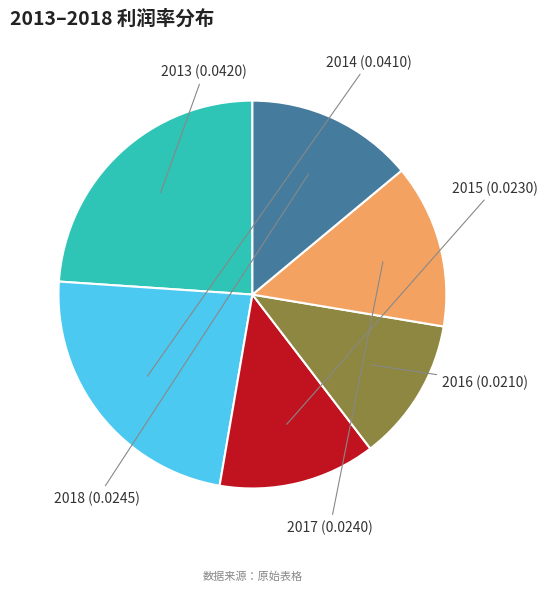

Which category has the biggest portion of the pie?

2013